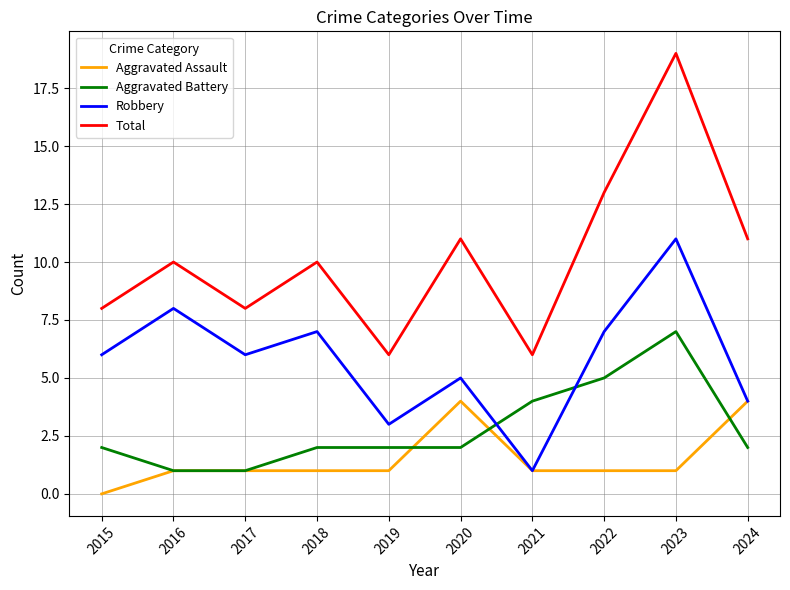

Is it true that Aggravated Assault equals 1 at 2016?

True